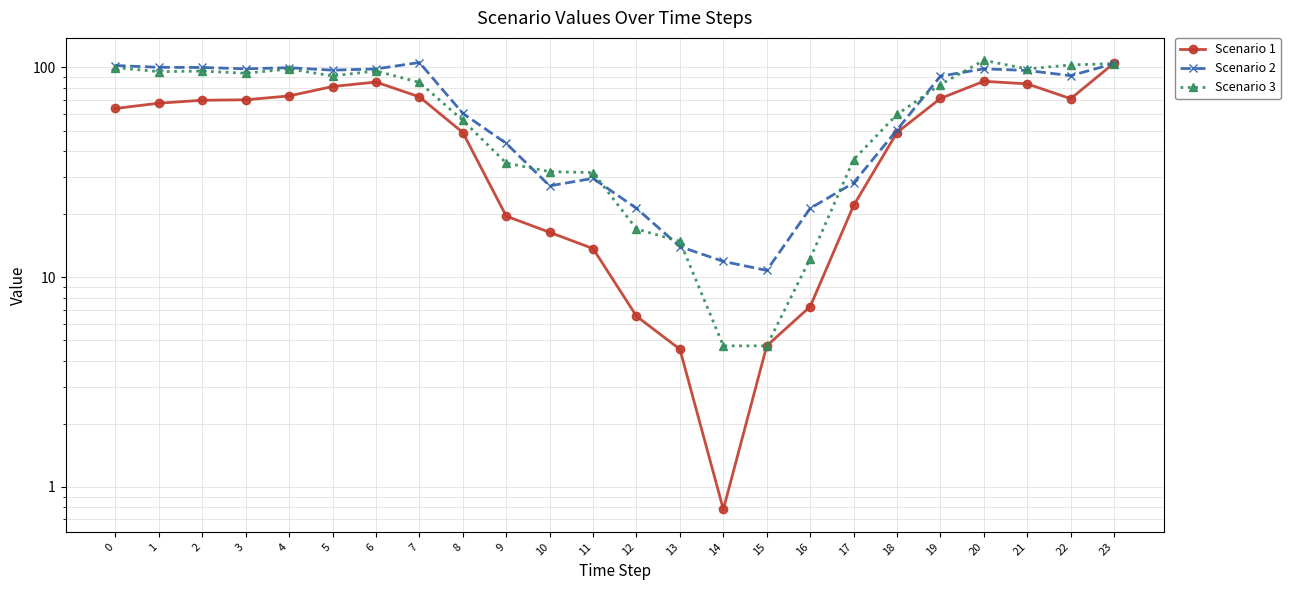

List the series in order of their peak value, lowest first.

Scenario 1, Scenario 2, Scenario 3